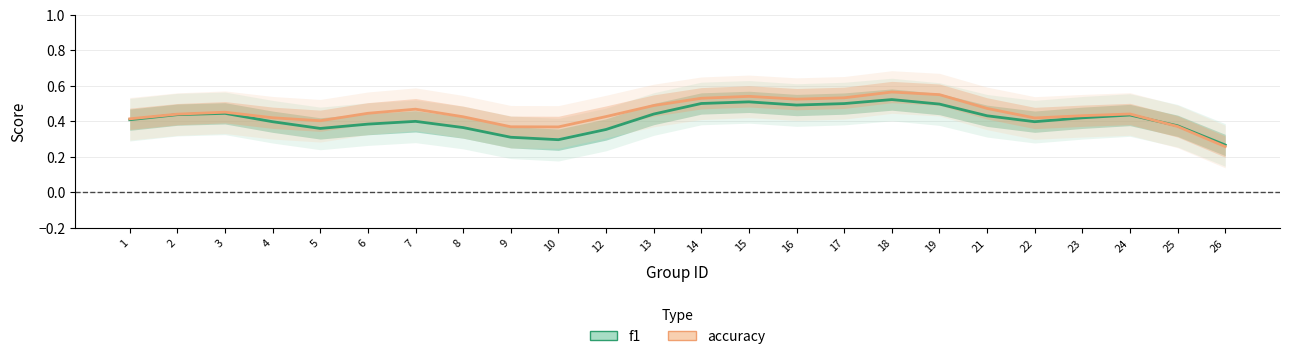

Rank the categories by accuracy value from lowest to highest.

26, 10, 9, 25, 5, 1, 22, 4, 8, 12, 23, 2, 24, 6, 3, 7, 21, 13, 16, 14, 17, 15, 19, 18